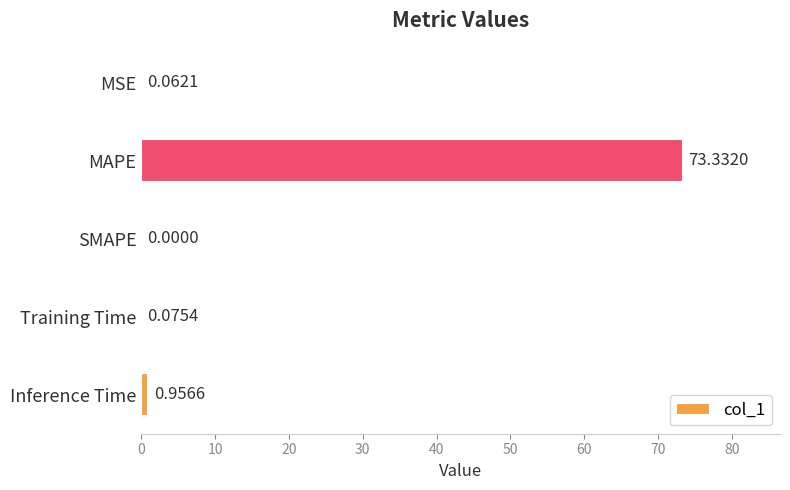

Which has a higher value, SMAPE or Training Time?

Training Time